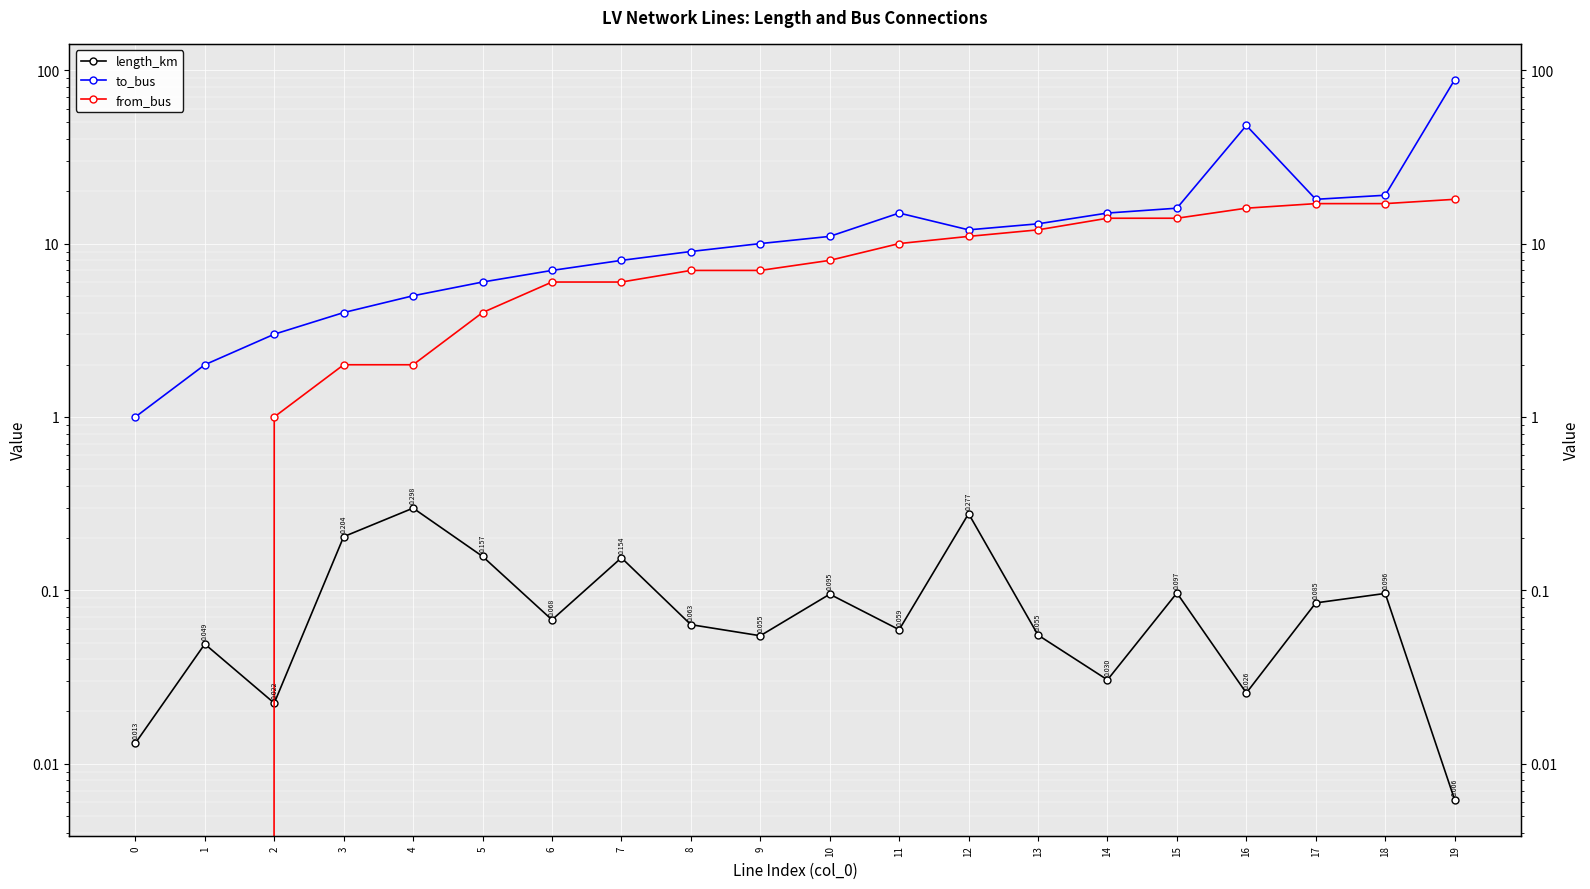

Which series has the largest total across all categories?

to_bus